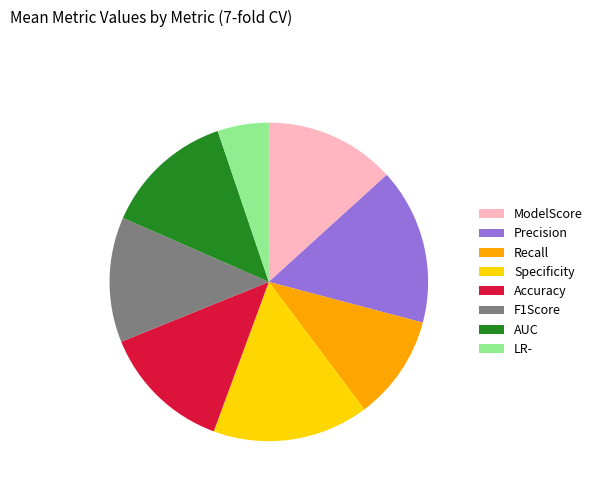

Do Recall and ModelScore together represent more than half of the pie?

No